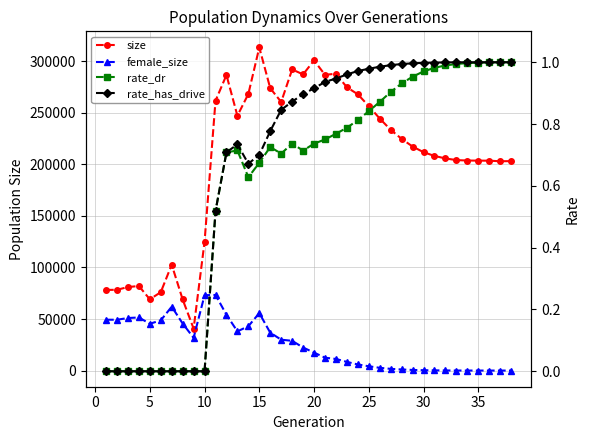

Which series changed the most between 25 and 35?

size